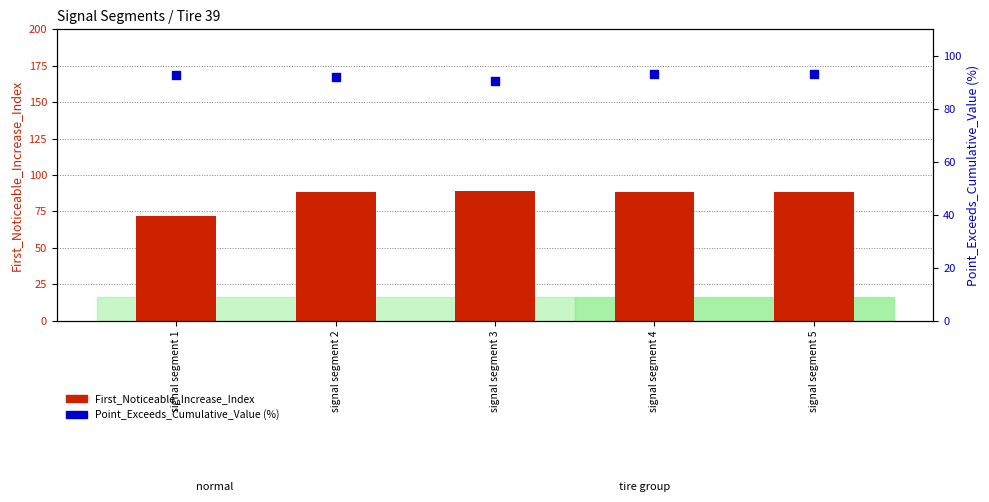

Which series reaches the maximum Y coordinate?

Point_Exceeds_Cumulative_Value (%)